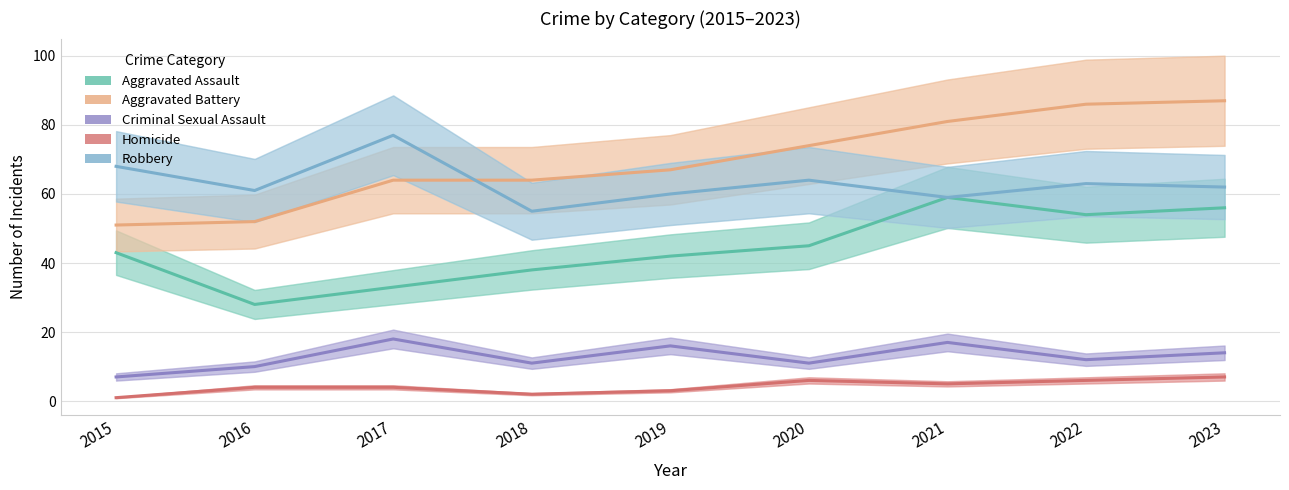

Read the Robbery value at 2020, to the nearest 10.

60